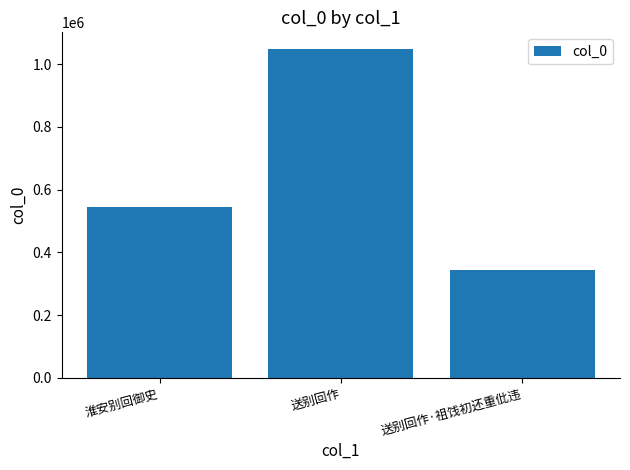

Reading left to right, extract all data points from this chart.

542874	1048854	345101